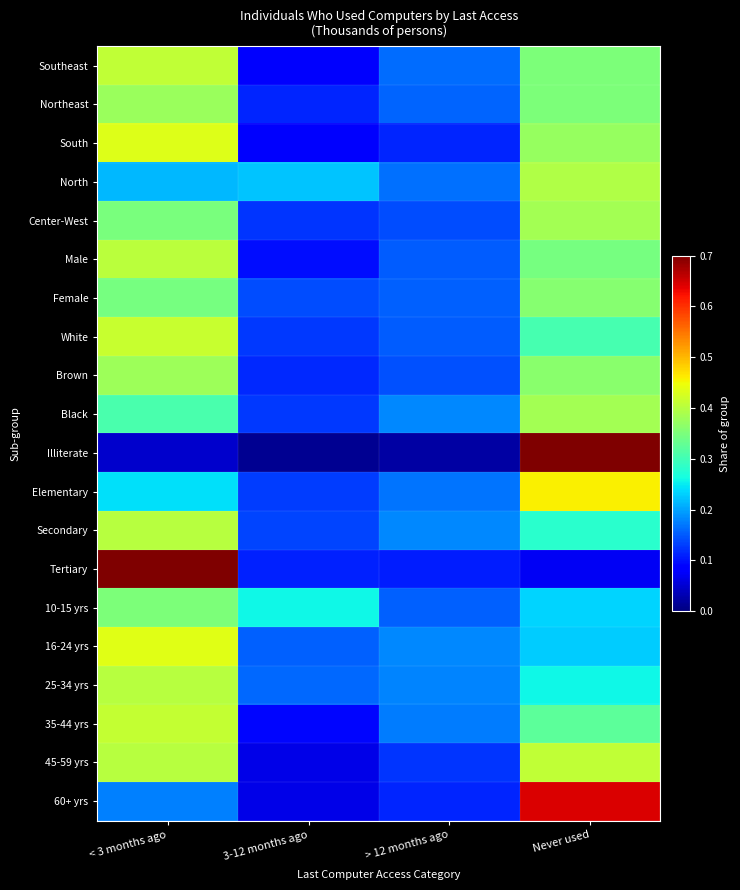

What is the difference between the highest and lowest values at 3-12 months ago?

0.2